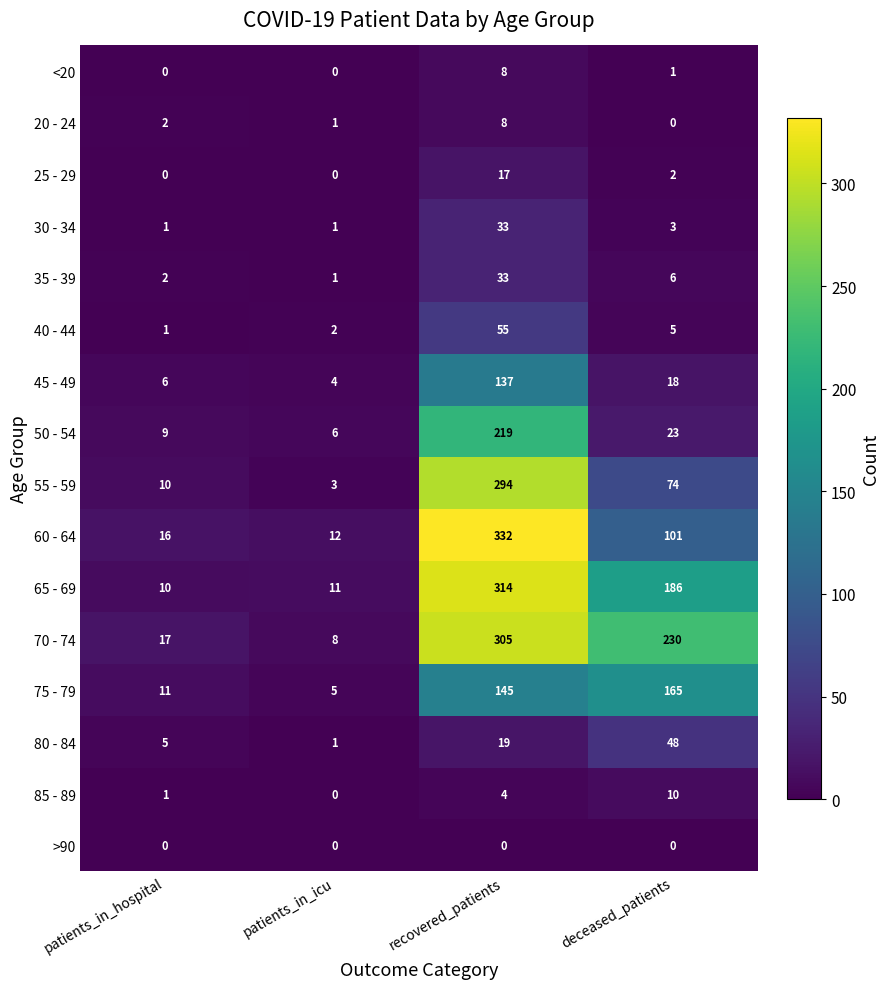

Rank the categories by 20 - 24 value from lowest to highest.

deceased_patients, patients_in_icu, patients_in_hospital, recovered_patients